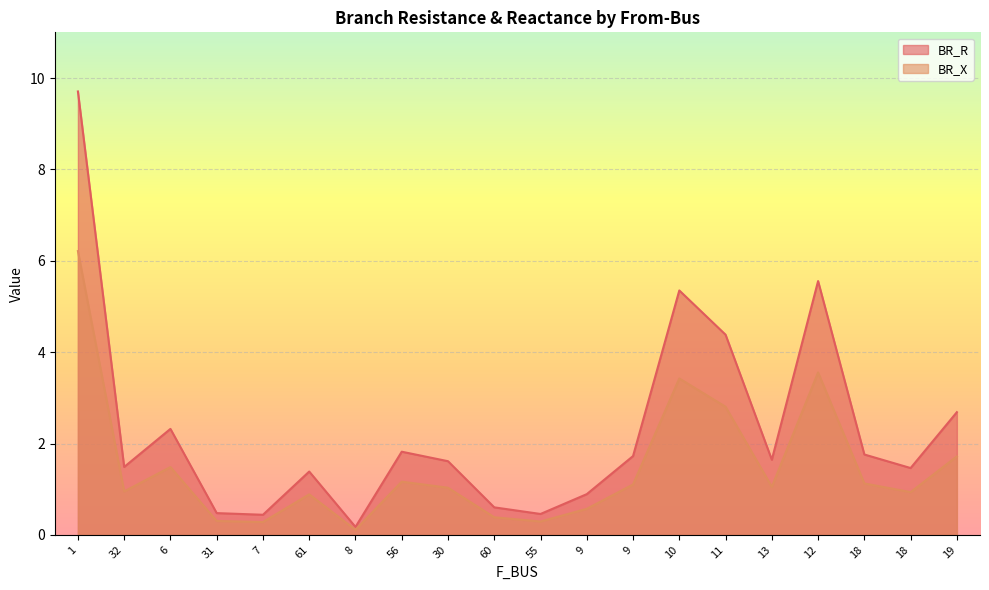

How many data points in BR_R are less than 1?

6